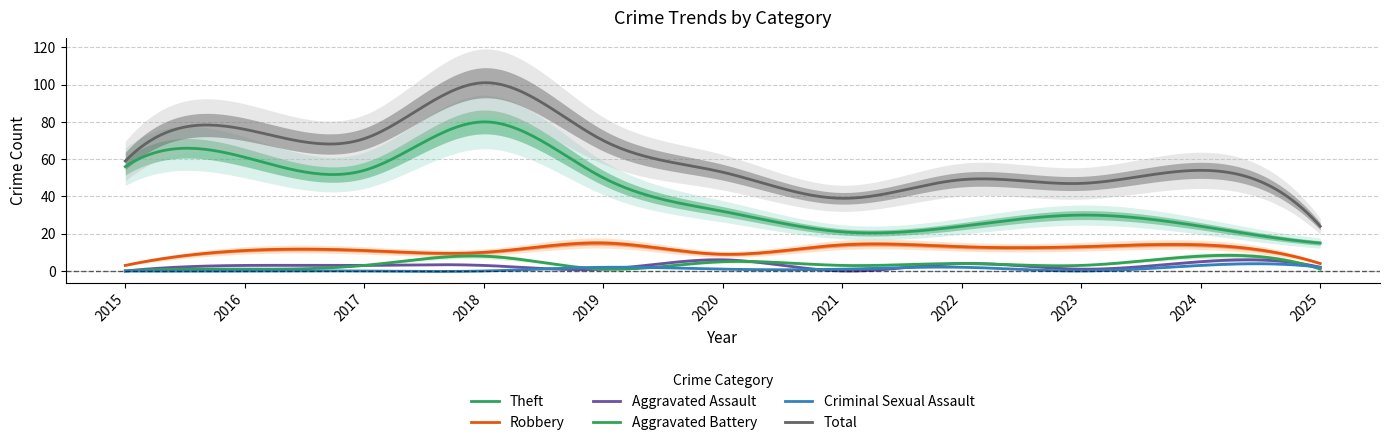

What is the difference between the maximum and minimum values in the Aggravated Assault series?

6.1